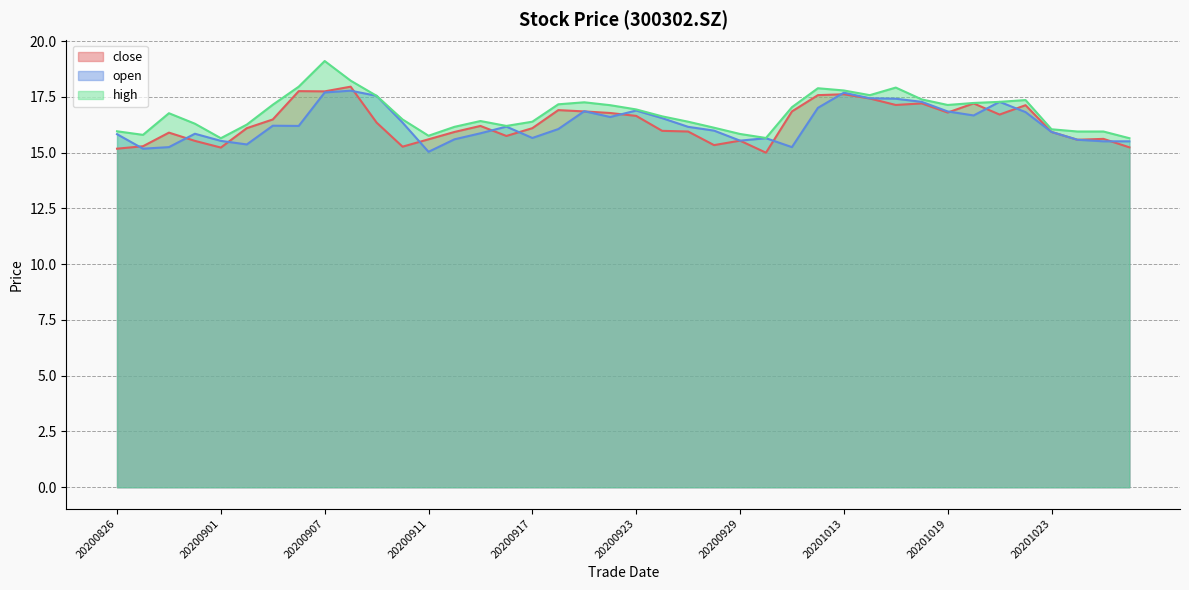

Which label corresponds to the largest value in the chart?

20200907